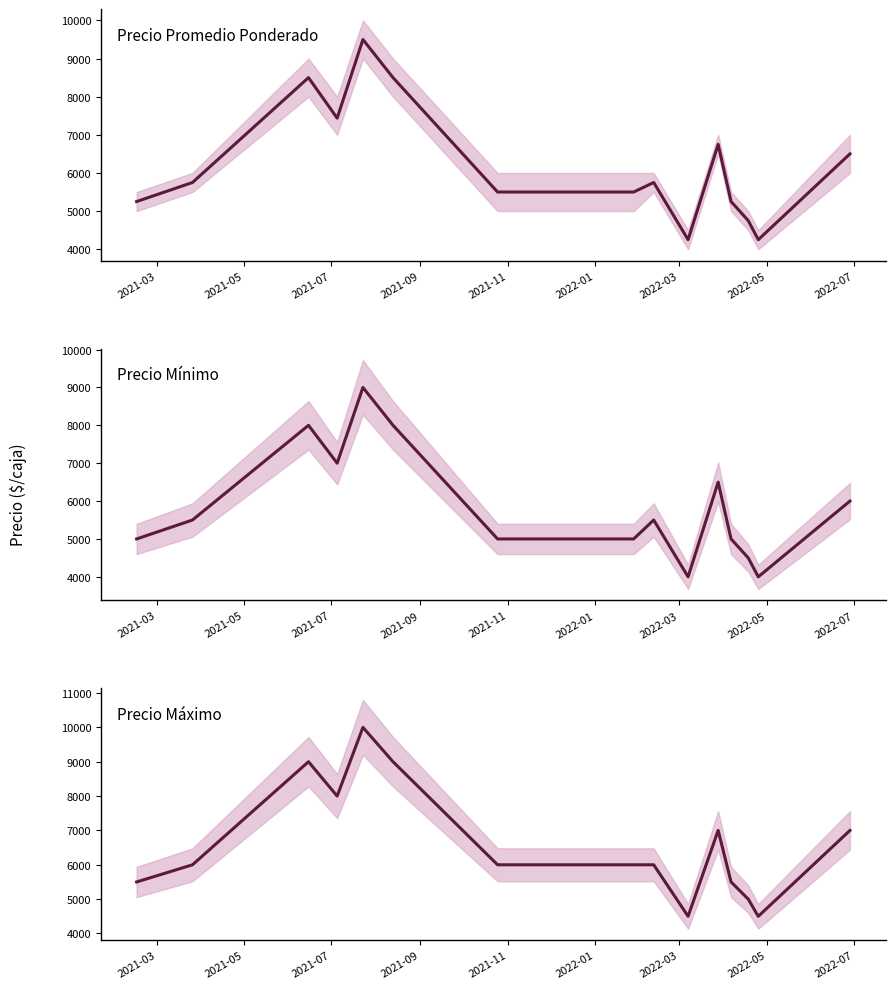

What is the difference between the maximum and minimum values in the Precio Promedio Ponderado series?

5250